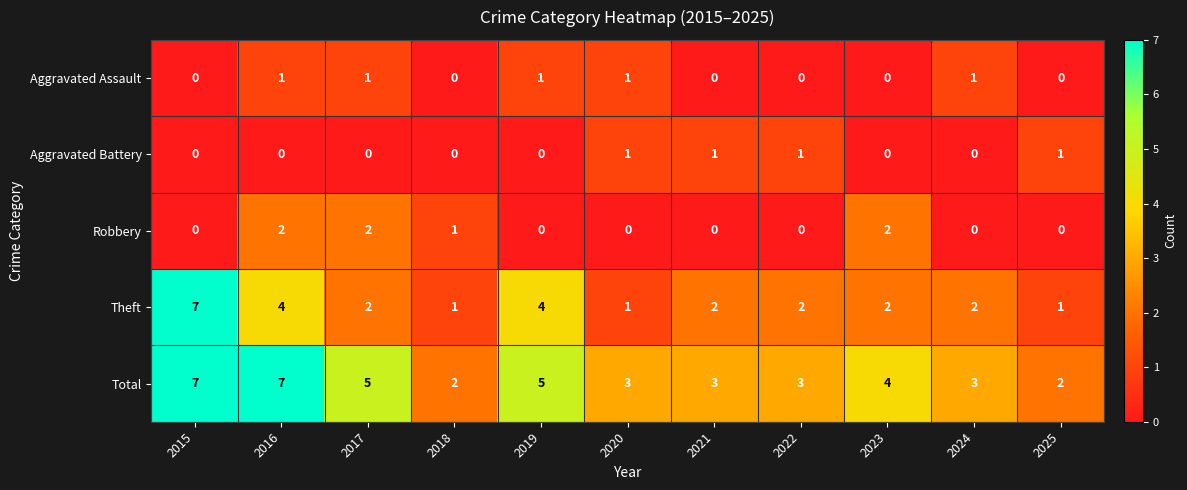

What is the approximate value of Total at 2020?

3